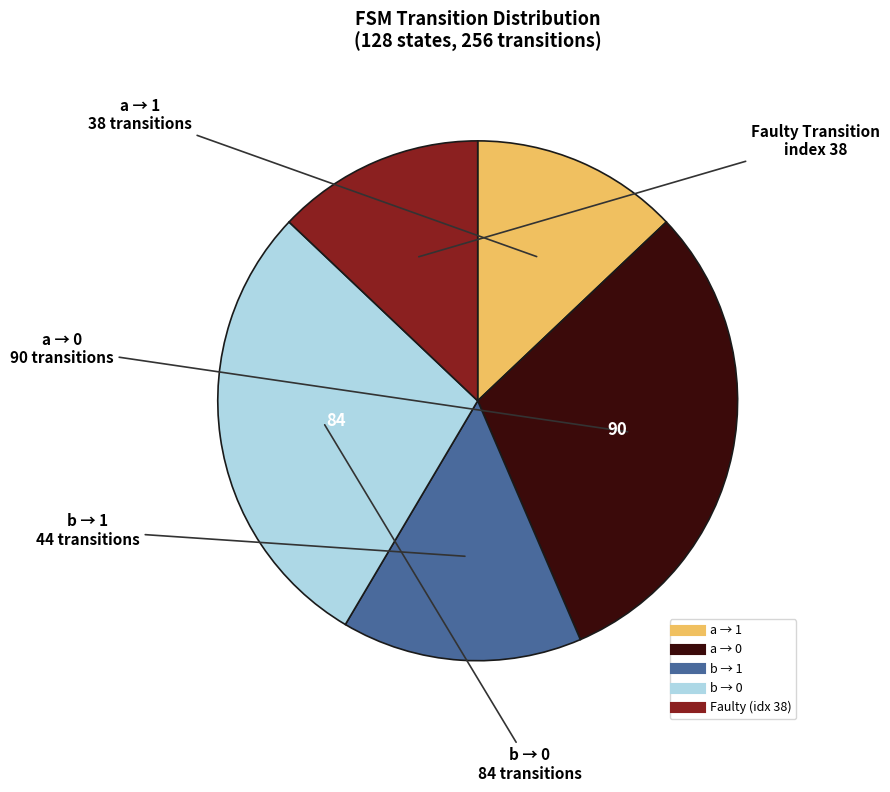

Count the number of slices in the pie.

5